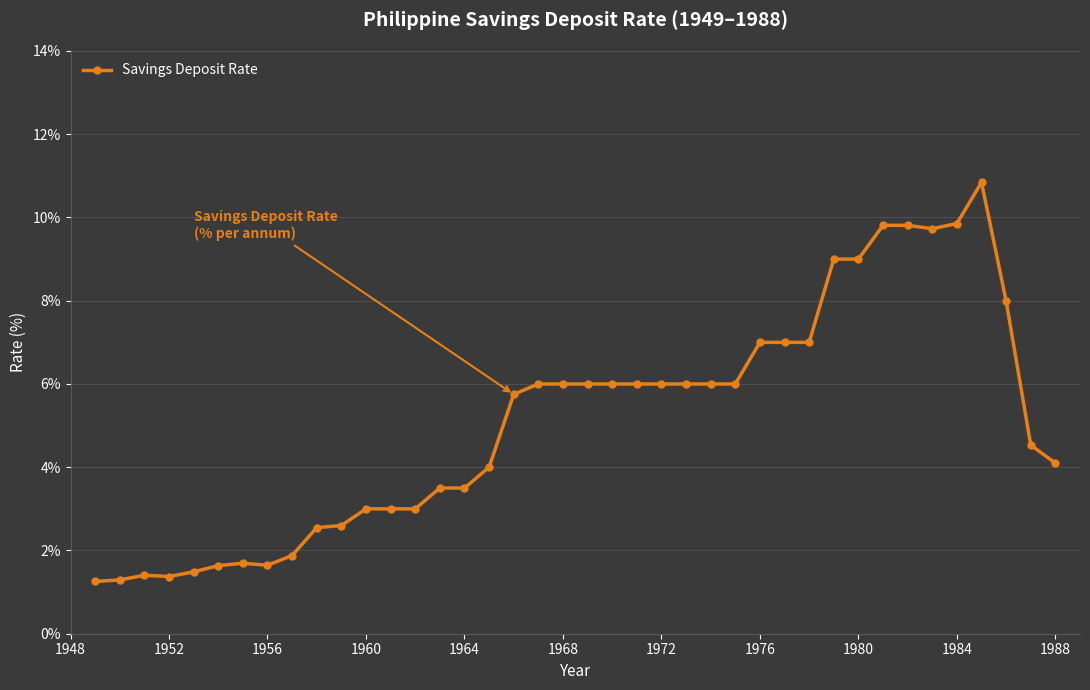

How many data points are less than 6?

20